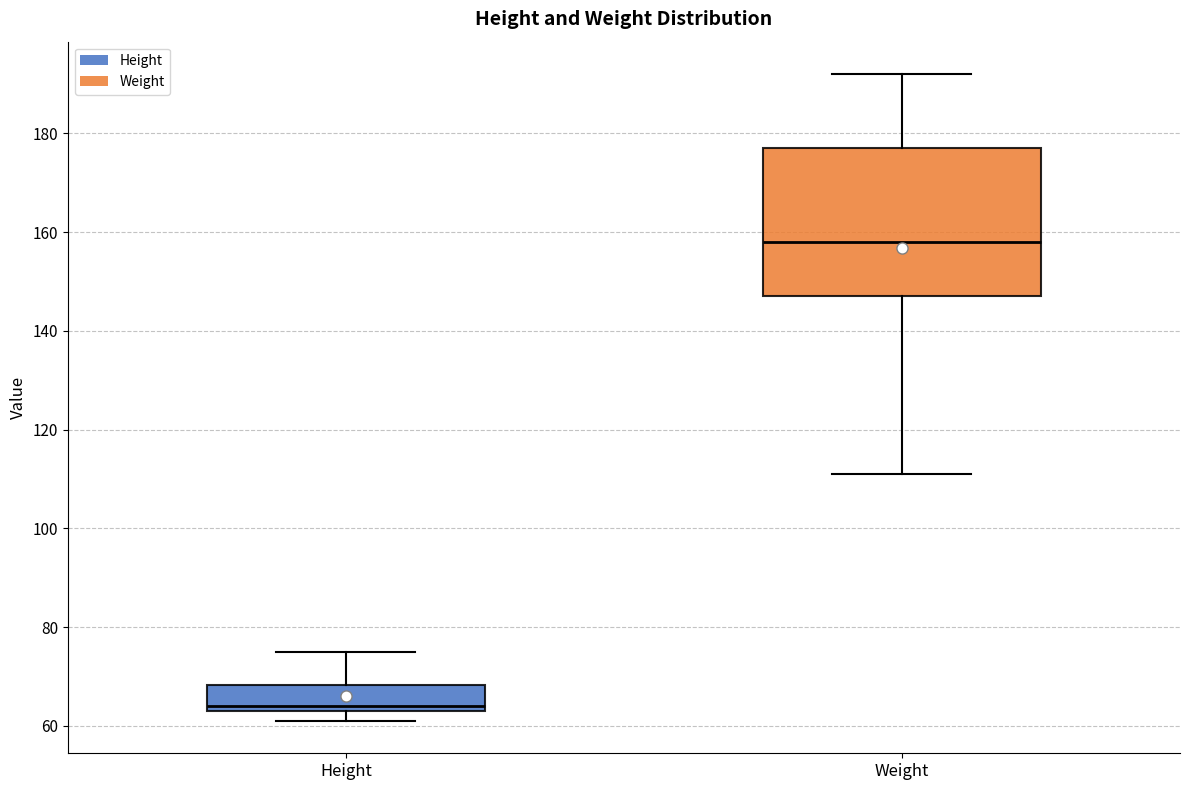

Which box's median line is the lowest?

Height